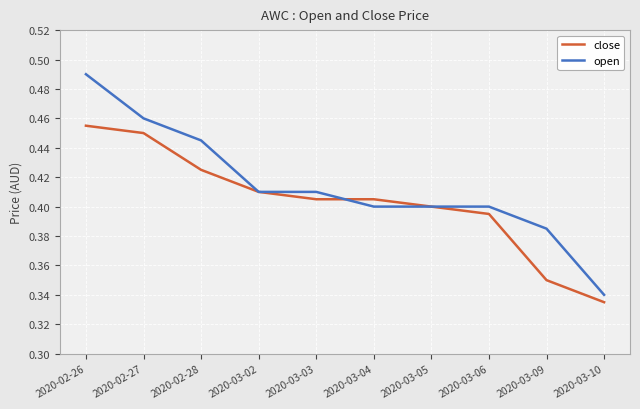

Is it true that close equals 0.4 at 2020-03-03?

True